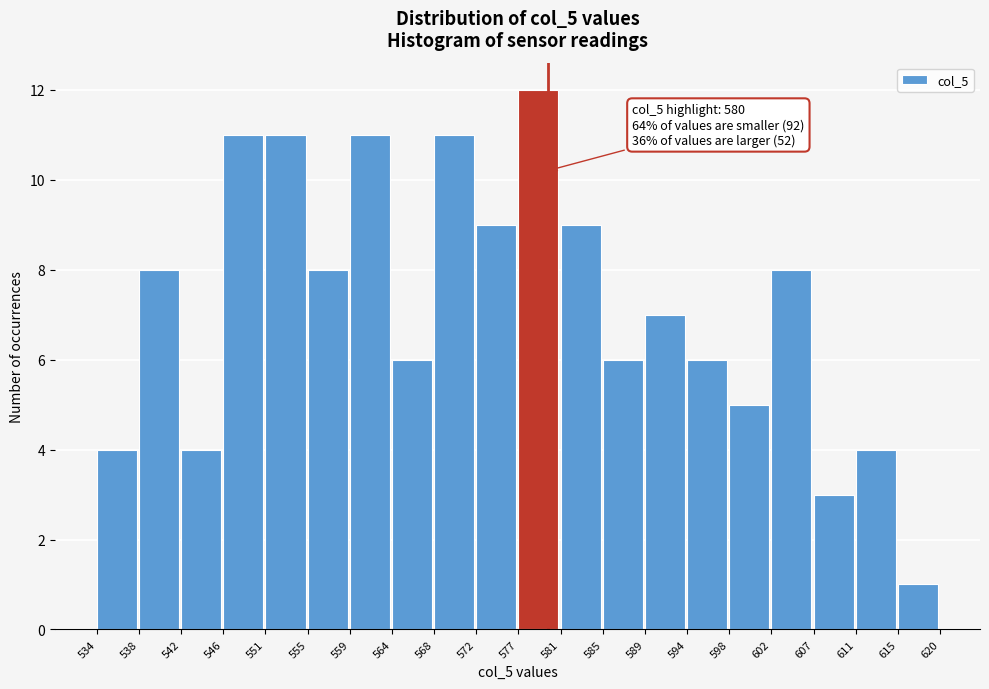

Over which range of the x-axis is the bar tallest?

577 to 581